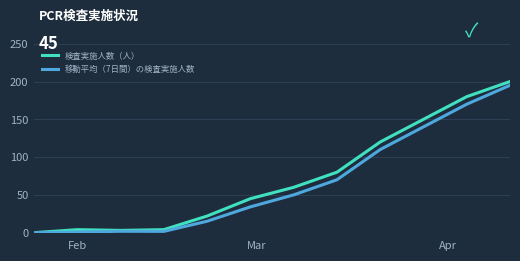

How many categories are shown in the chart?

12